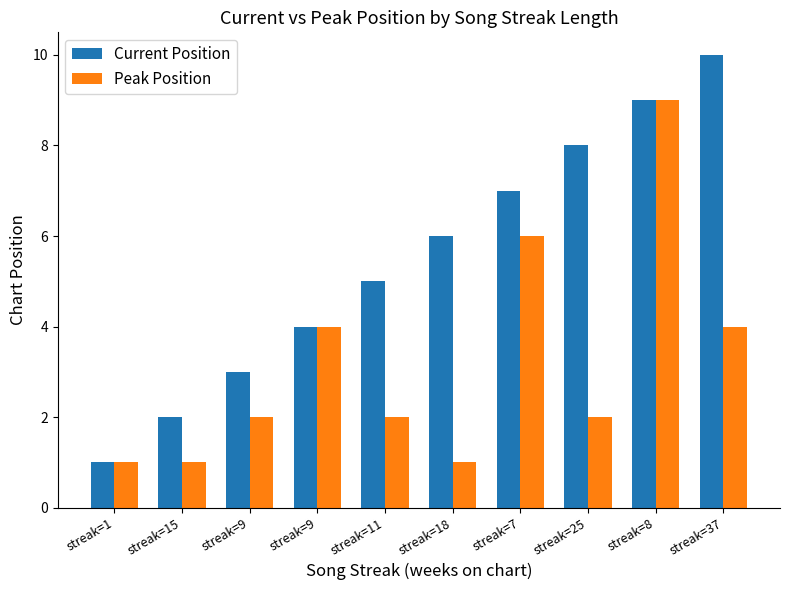

Reading right to left, list all the values displayed in this chart.

Current Position: streak=37=10	streak=8=9	streak=25=8	streak=7=7	streak=18=6	streak=11=5	streak=9=4	streak=9=3	streak=15=2	streak=1=1
Peak Position: streak=37=4	streak=8=9	streak=25=2	streak=7=6	streak=18=1	streak=11=2	streak=9=4	streak=9=2	streak=15=1	streak=1=1